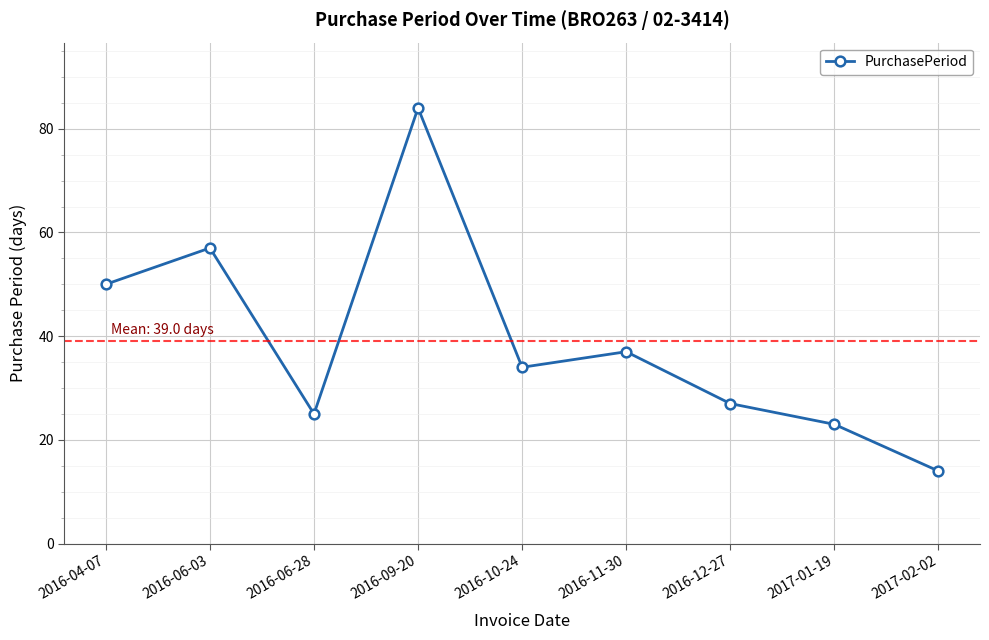

What is the sum of the values at 2016-11-30 and 2016-10-24?

71